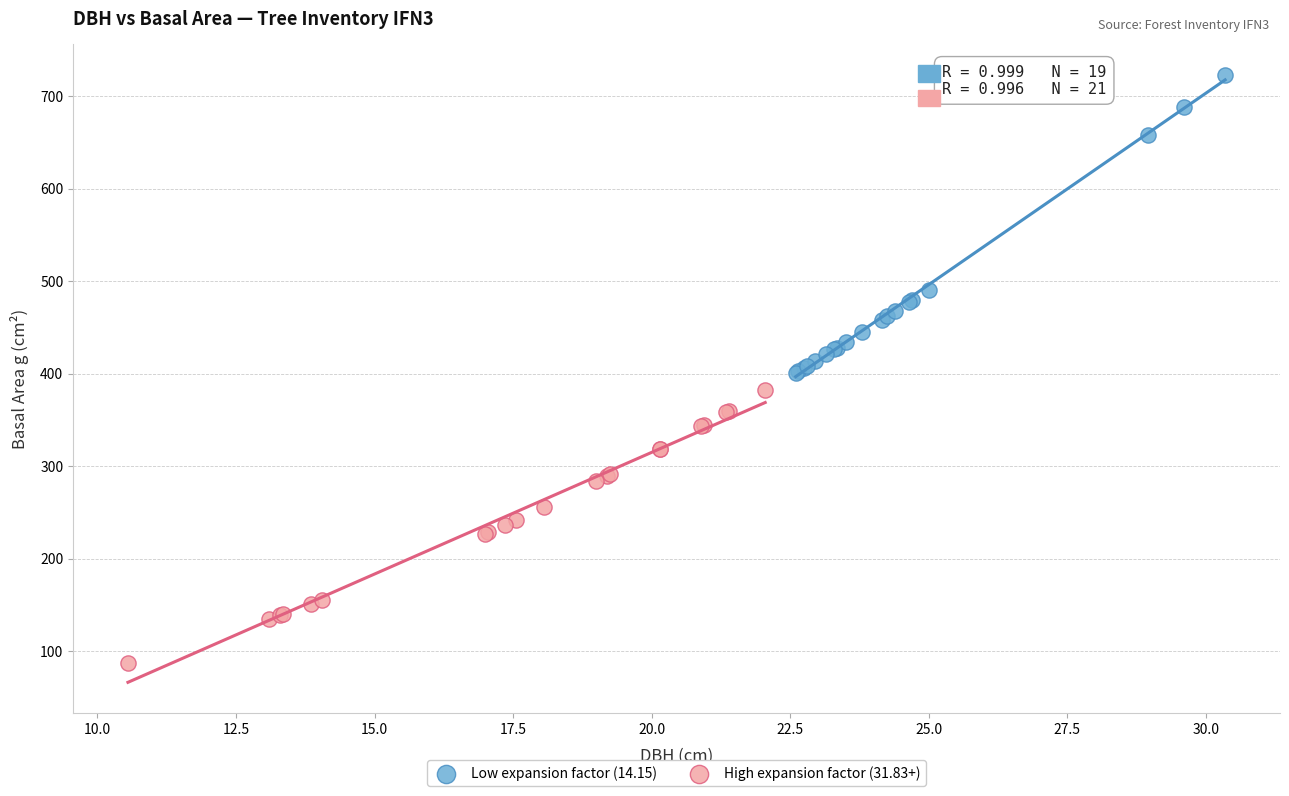

Which series reaches the maximum Y coordinate?

Low expansion factor (14.15)